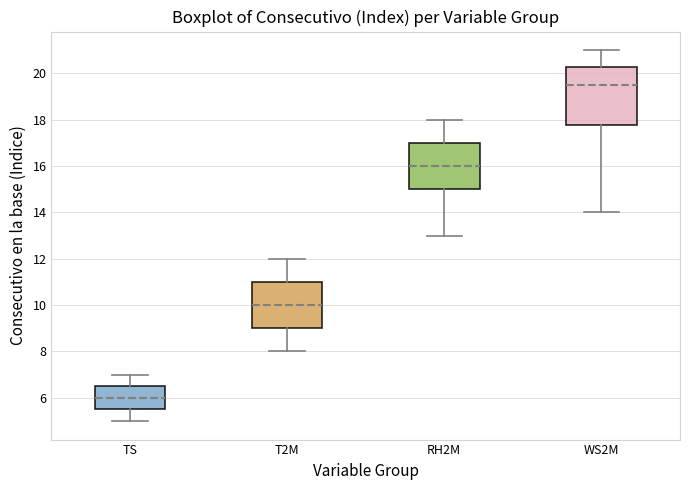

Reading left to right, read every box against the y-axis: the position of its median line, the range the box covers, and the ends of its whiskers. The values are not printed on the chart, so give them approximately, as read against the axis.

TS: median 6.0, box 5.6 to 6.6, whiskers 5.0 to 7.0
T2M: median 10.0, box 9.0 to 11.0, whiskers 8.0 to 12.0
RH2M: median 16.0, box 15.0 to 17.0, whiskers 13.0 to 18.0
WS2M: median 19.6, box 17.8 to 20.2, whiskers 14.0 to 21.0